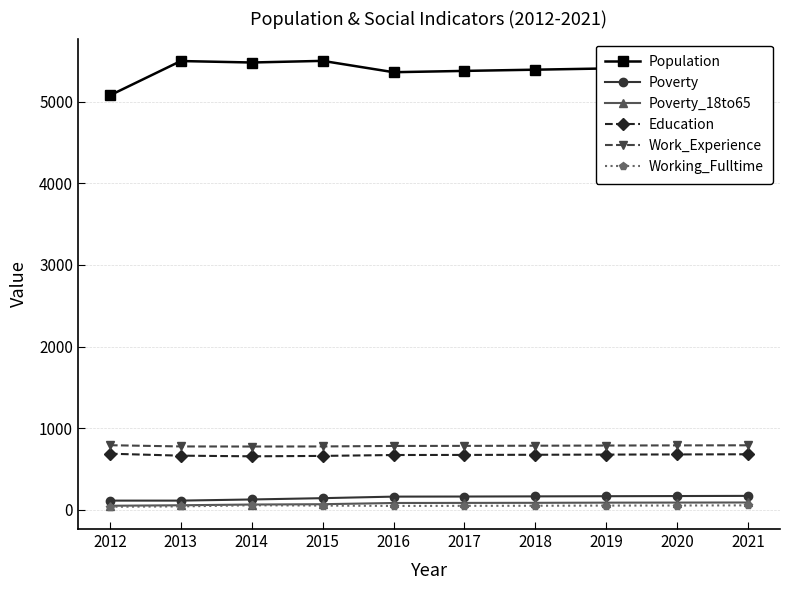

At which label does Working_Fulltime first exceed 50?

2014